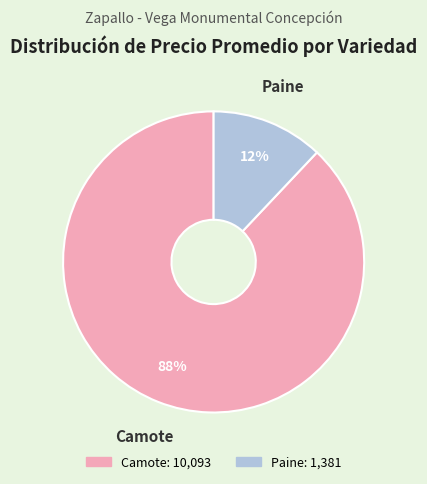

How many slices are in this pie chart?

2